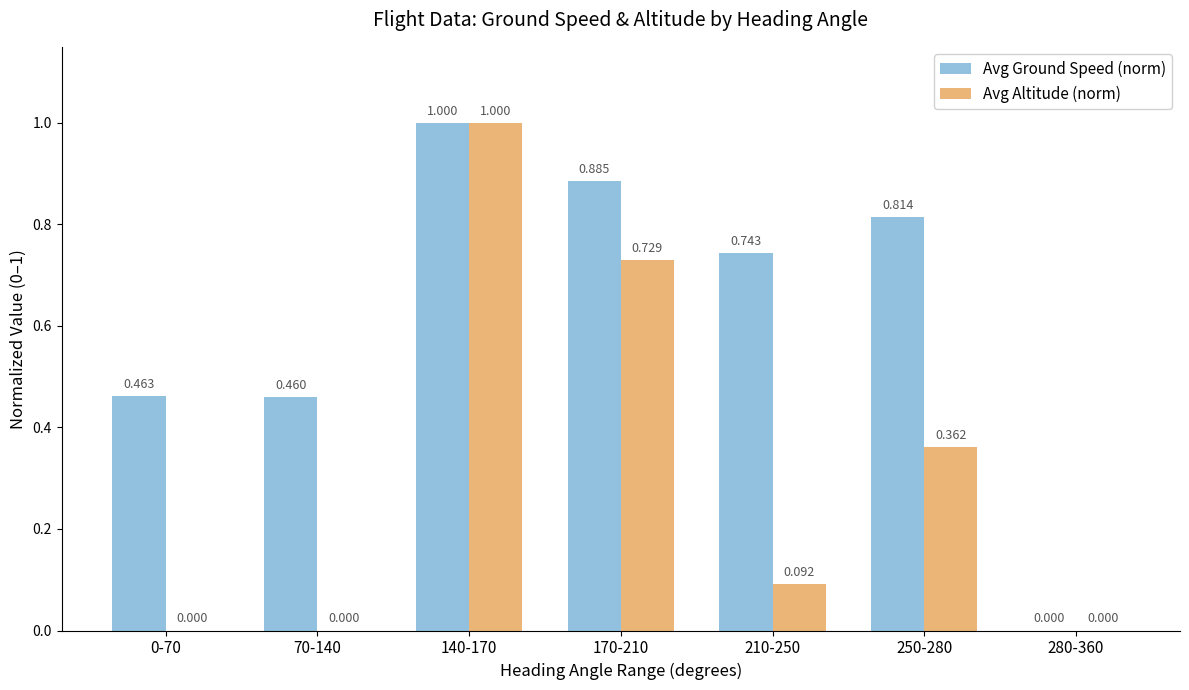

Between 170-210 and 250-280, which series saw the biggest shift?

Avg Altitude (norm)